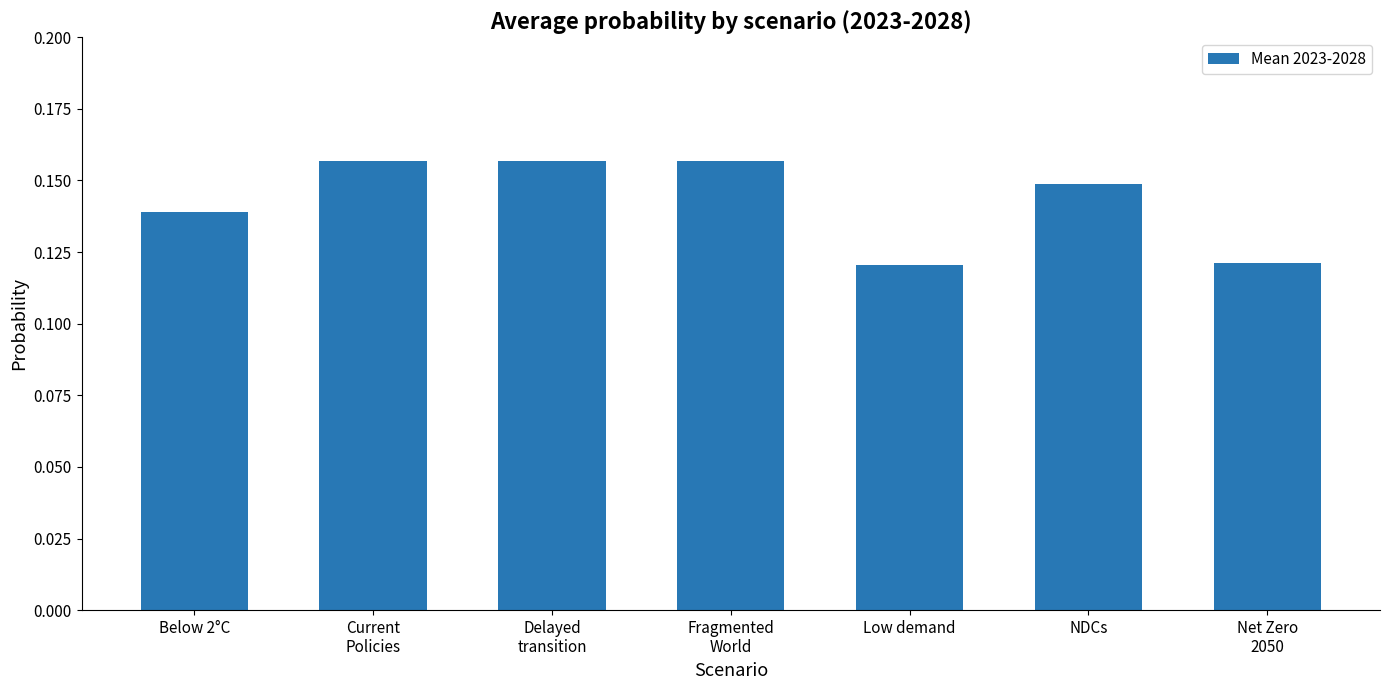

Is it true that the value at Low demand is 0.2?

False